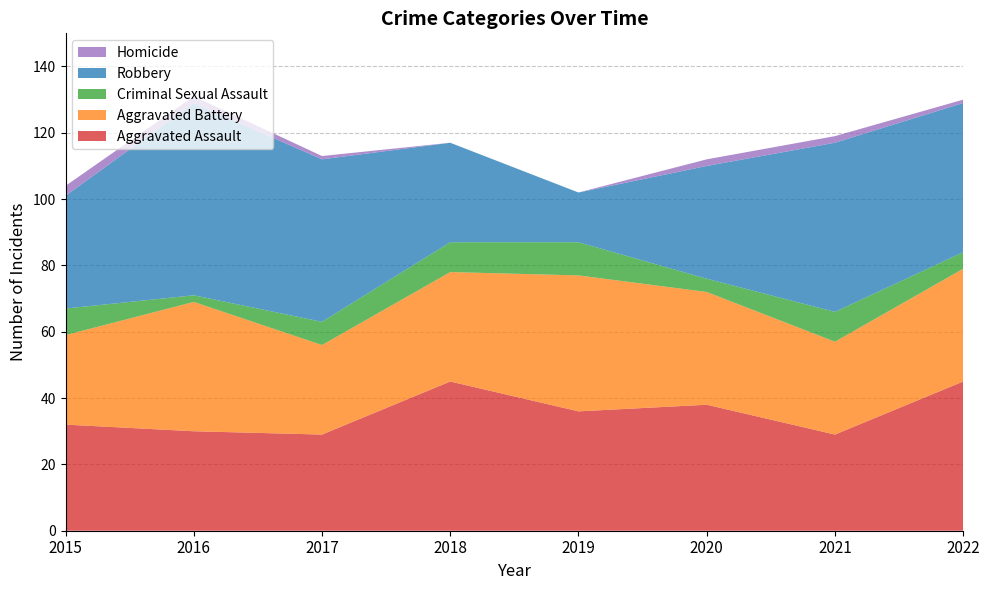

Reading left to right, what are all the values shown in this chart?

Aggravated Assault: 32	30	29	45	36	38	29	45
Aggravated Battery: 27	39	27	33	41	34	28	34
Criminal Sexual Assault: 8	2	7	9	10	4	9	5
Robbery: 34	58	49	30	15	34	51	45
Homicide: 3	2	1	0	0	2	2	1